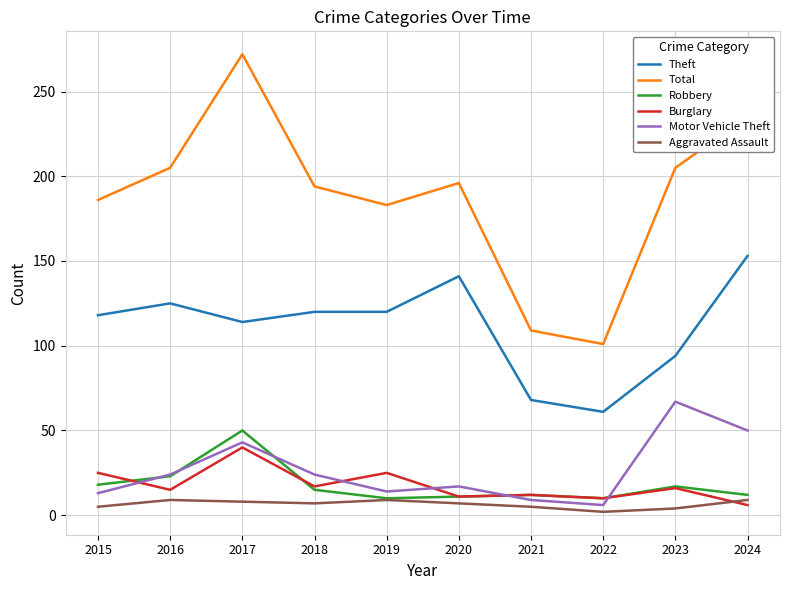

How many categories are shown in the chart?

10